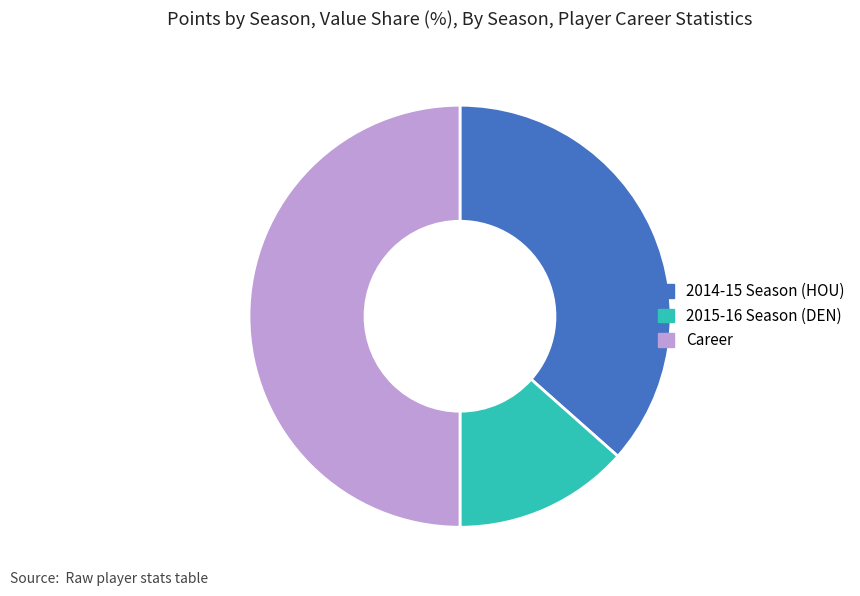

Which category has the biggest portion of the pie?

Career